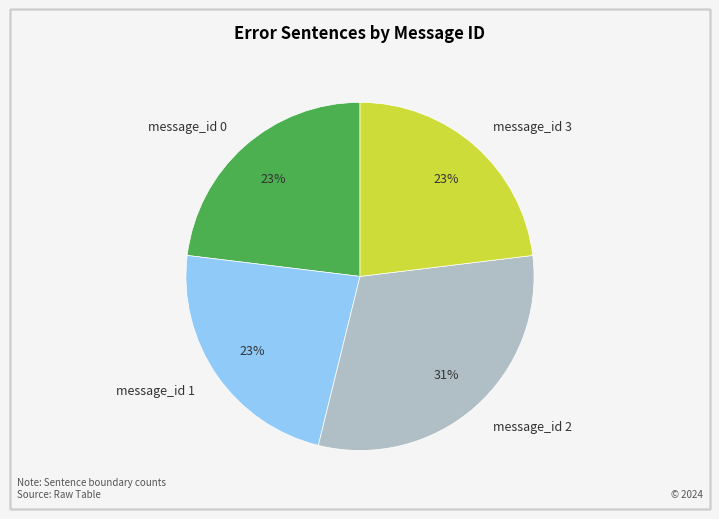

To the nearest percent, what is the average slice percentage?

25%